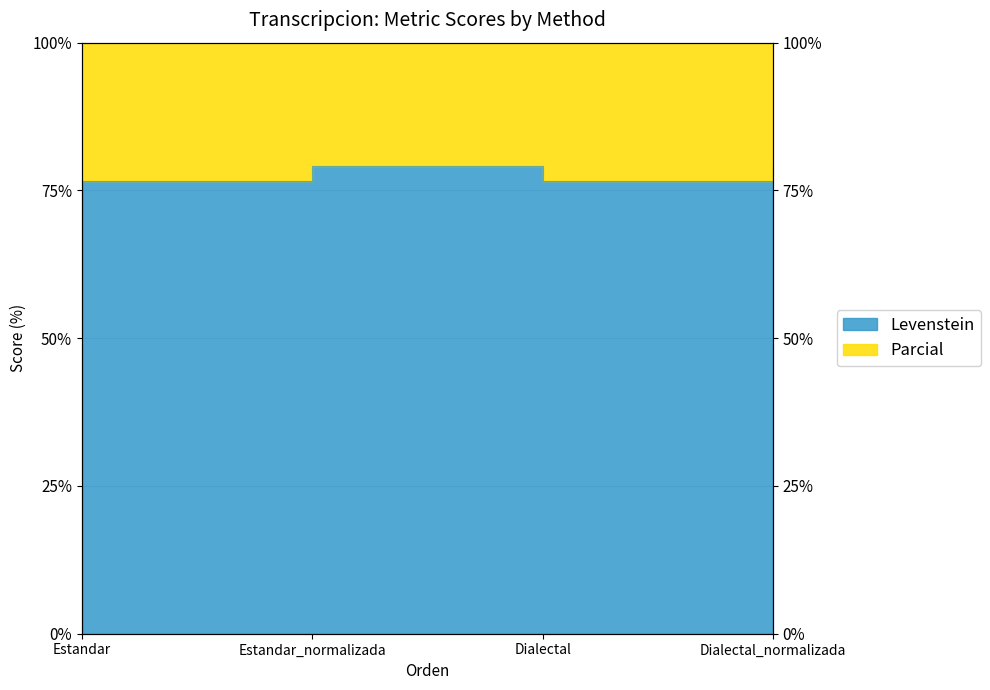

How many distinct data groups are displayed?

2